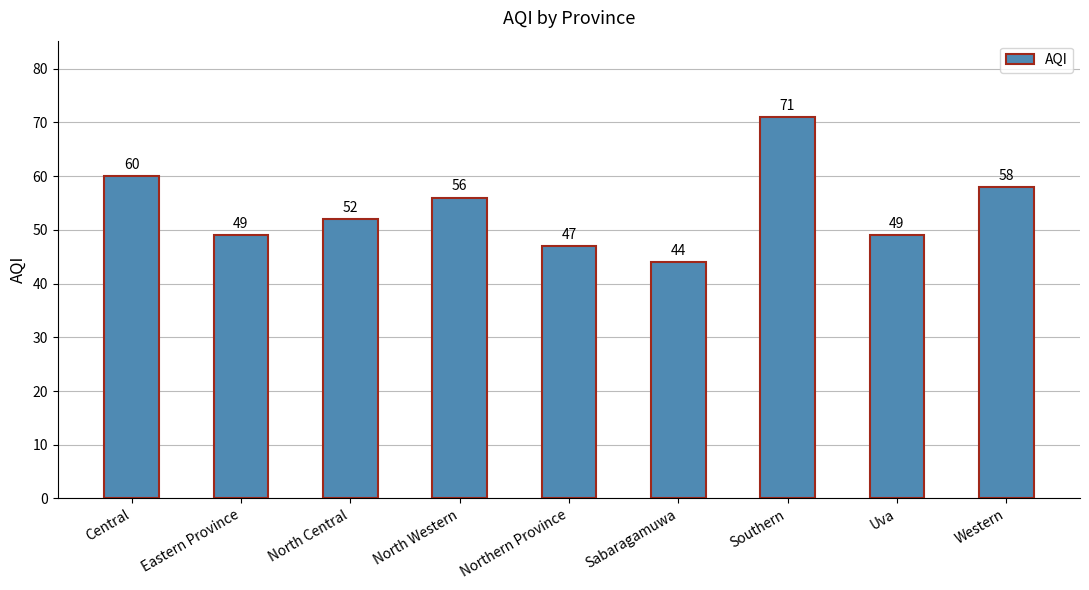

What is the difference between the maximum and minimum values?

27